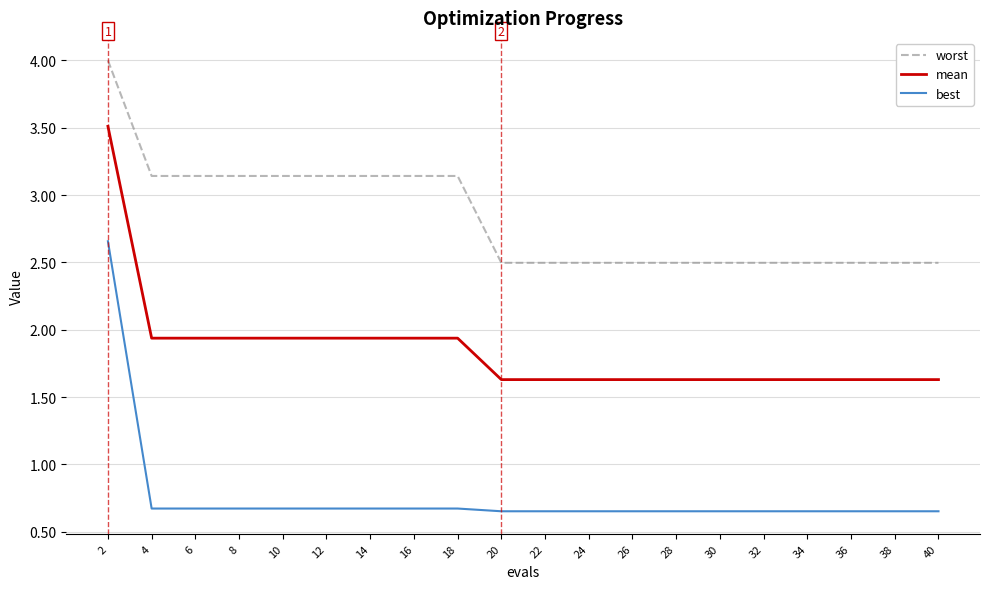

Is it true that mean equals 0.7 at 38?

False